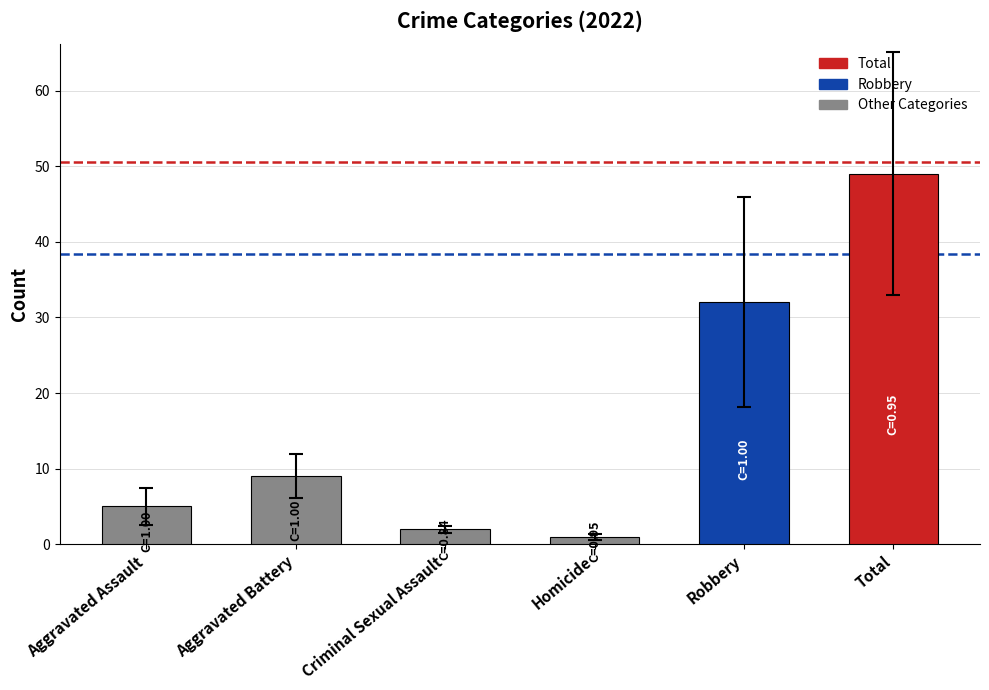

Between Aggravated Battery and Homicide, which is larger?

Aggravated Battery